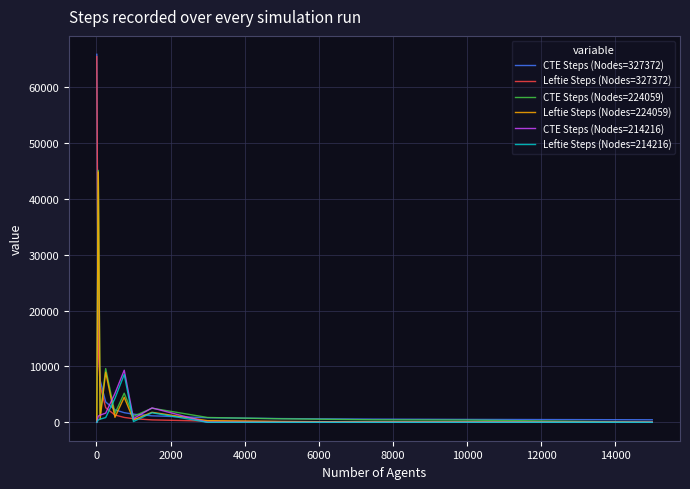

What is the maximum value for Leftie Steps (Nodes=327372)?

65474